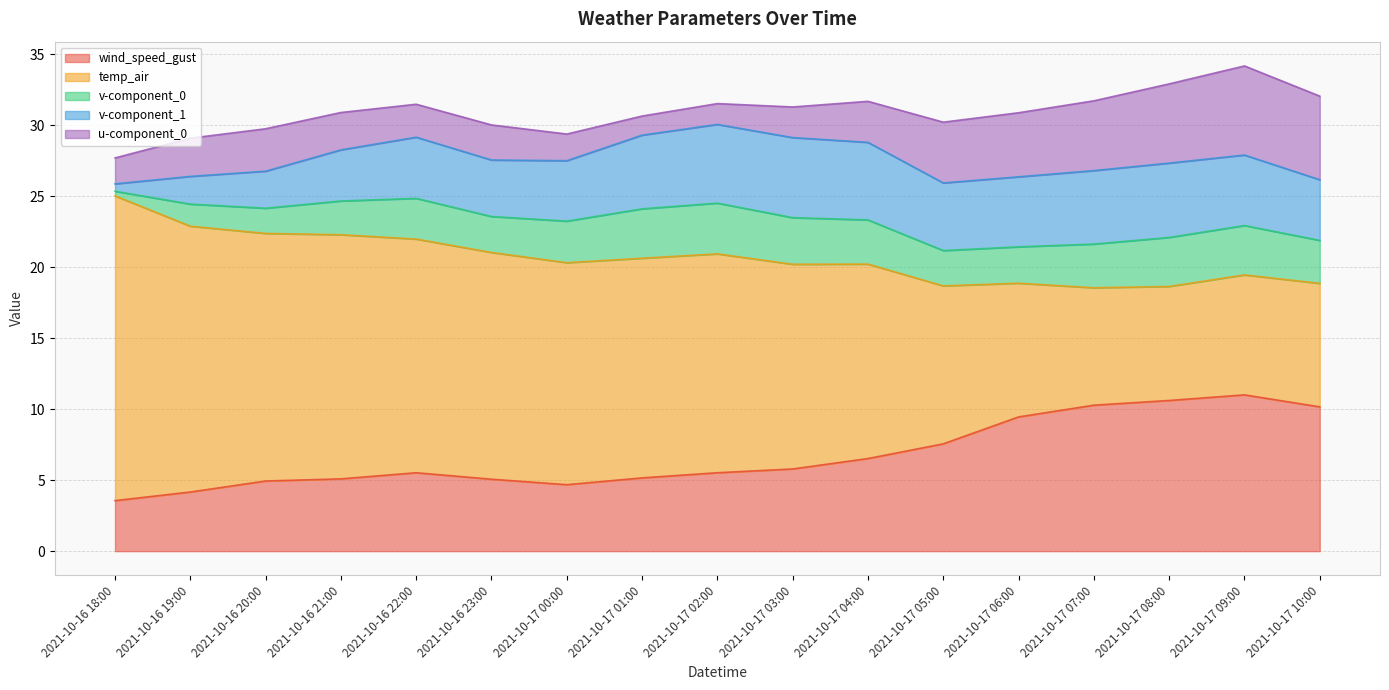

The value of v-component_0 at 2021-10-17 01:00 is 3.5. True or false?

True